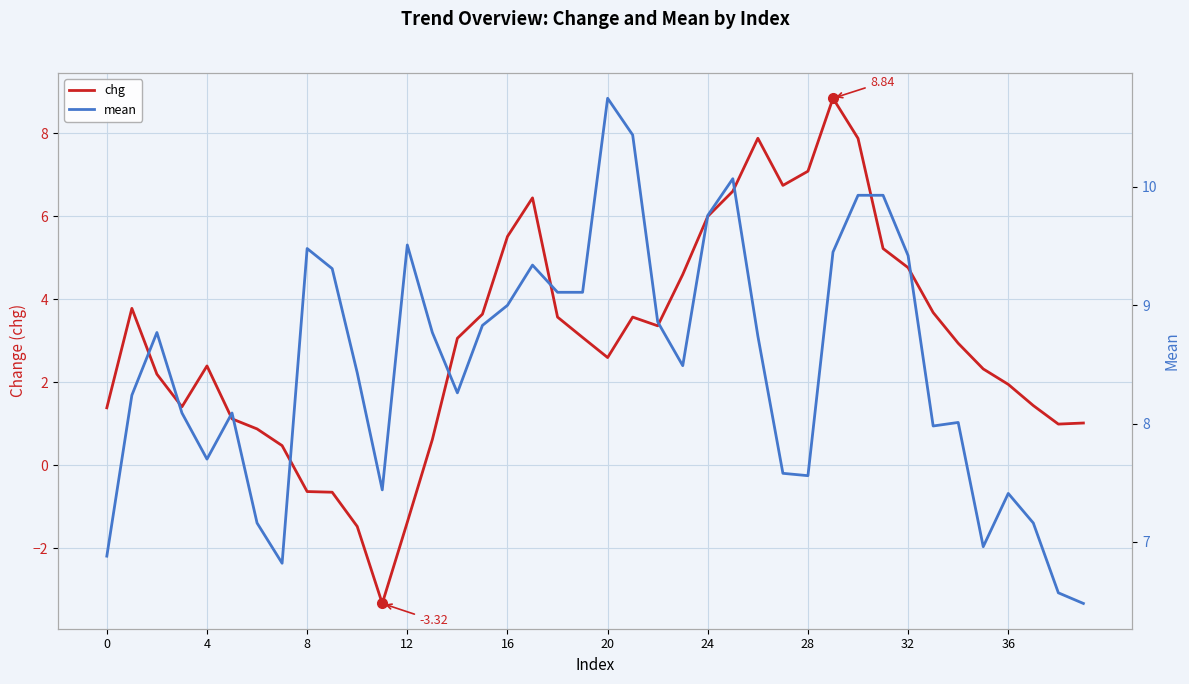

List the series in order of their peak value, lowest first.

chg, mean